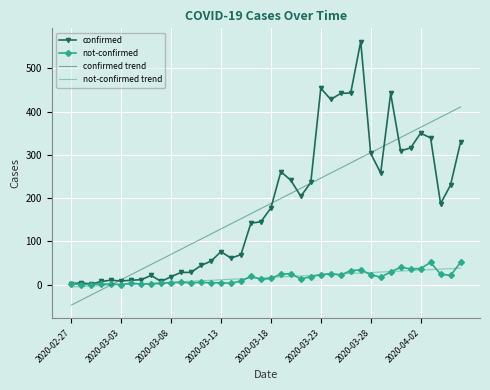

Which series has the widest spread of values?

confirmed